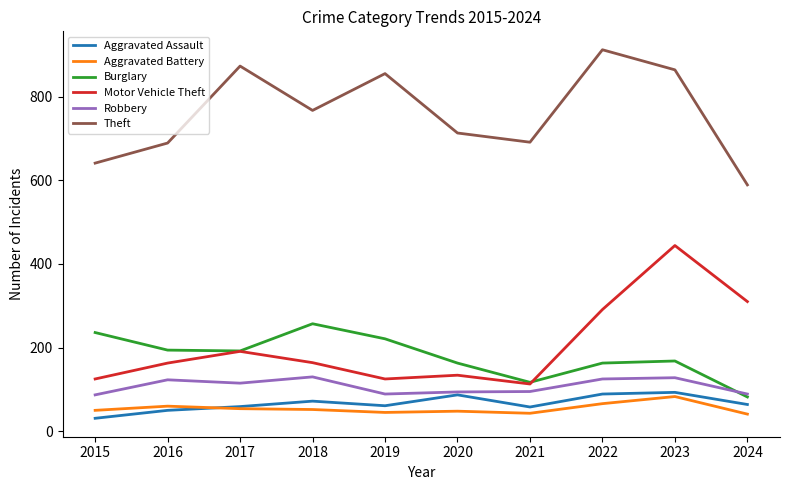

What is the spread (max minus min) of values at 2021?

648